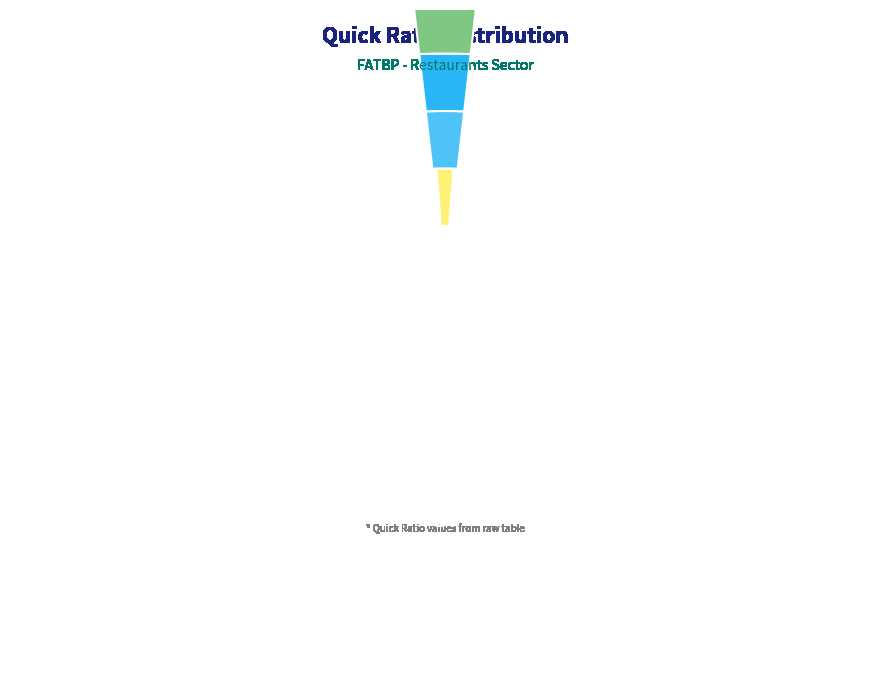

Combined, what portion of the pie is 2021 and 2019?

74.2%